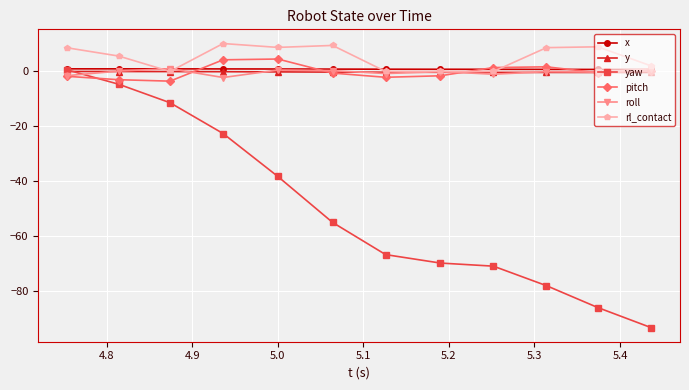

Which series has the widest spread of values?

yaw